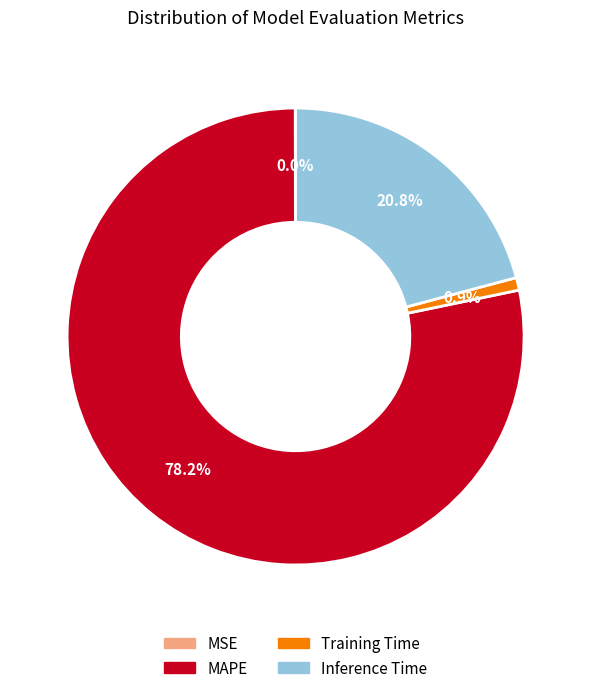

Which slice is the largest?

MAPE